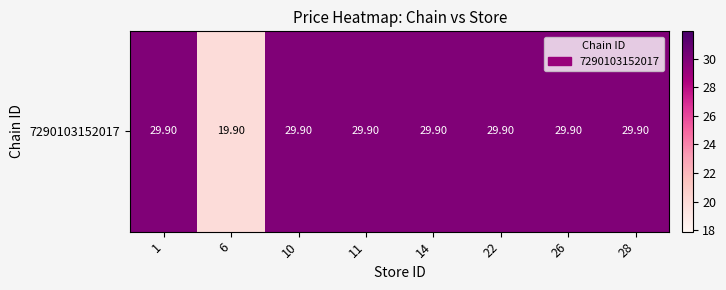

List the labels in order of value, smallest first.

6, 1, 10, 11, 14, 22, 26, 28